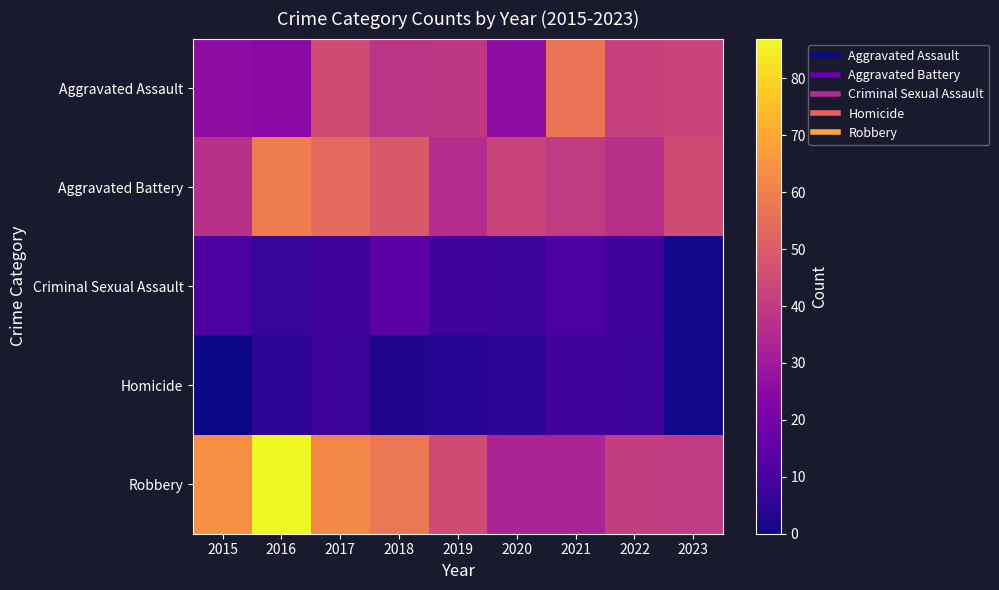

Which series changed the most between 2016 and 2023?

Robbery